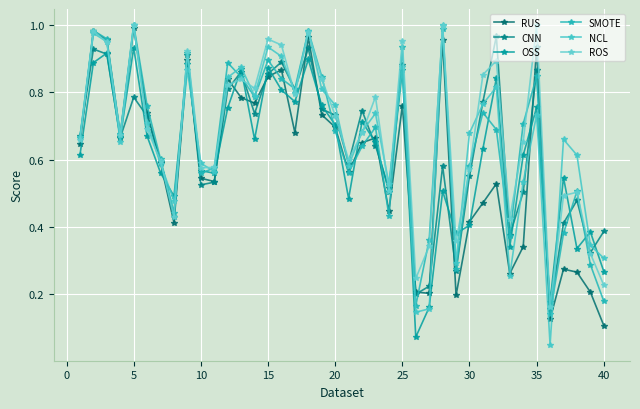

Count the number of data series in this chart.

6